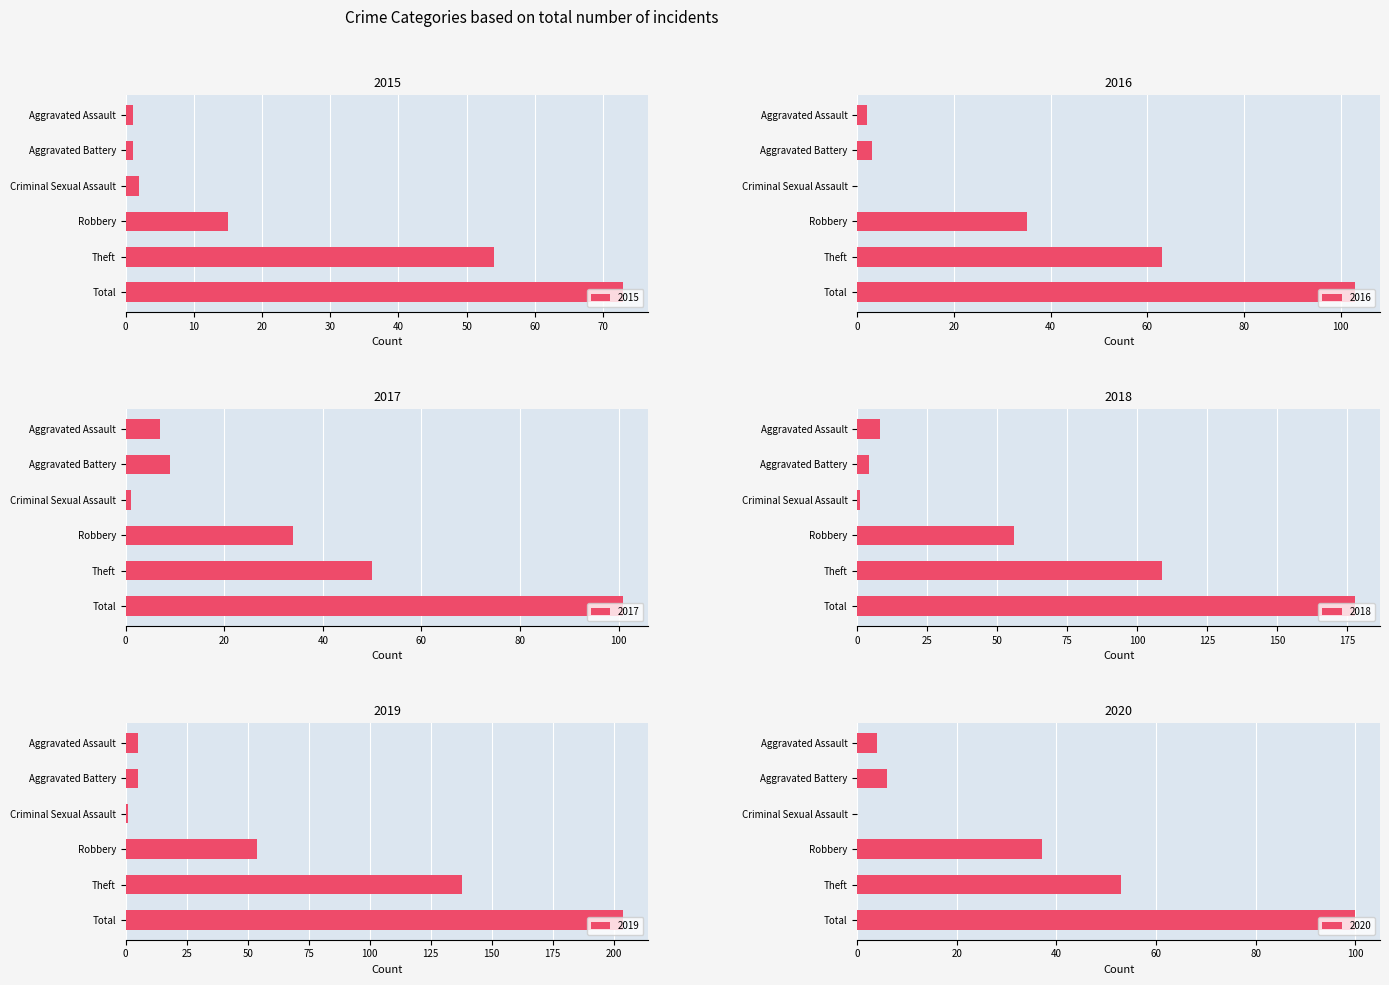

Read the 2020 value at Aggravated Assault.

4